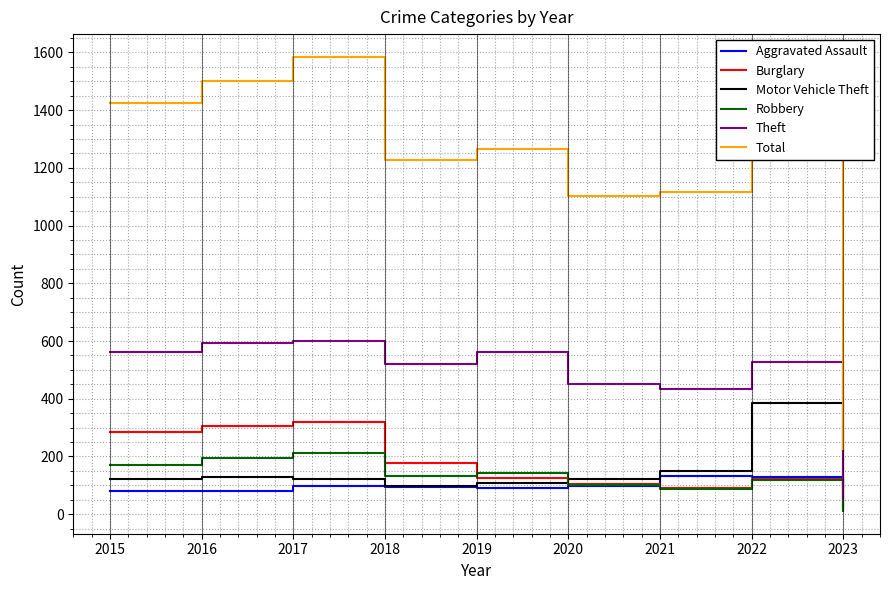

What is the sum of all Robbery values?

1175